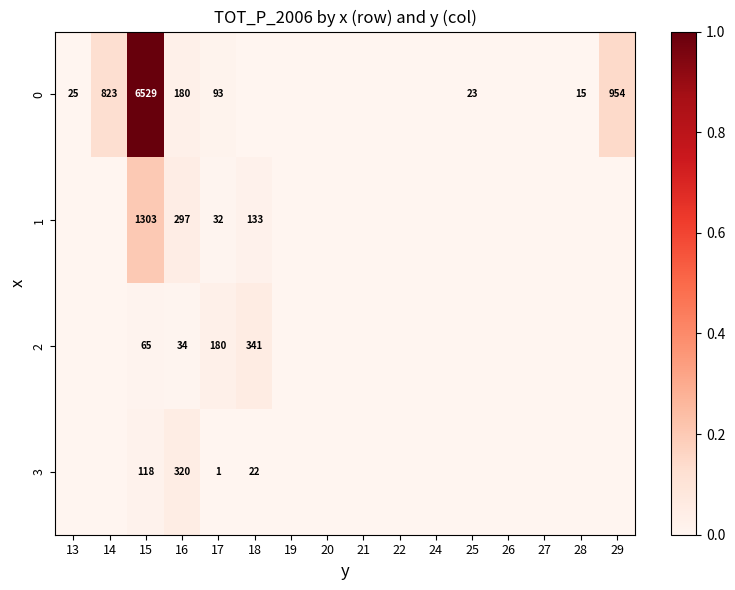

The value of 0 at 25 is 15. True or false?

False